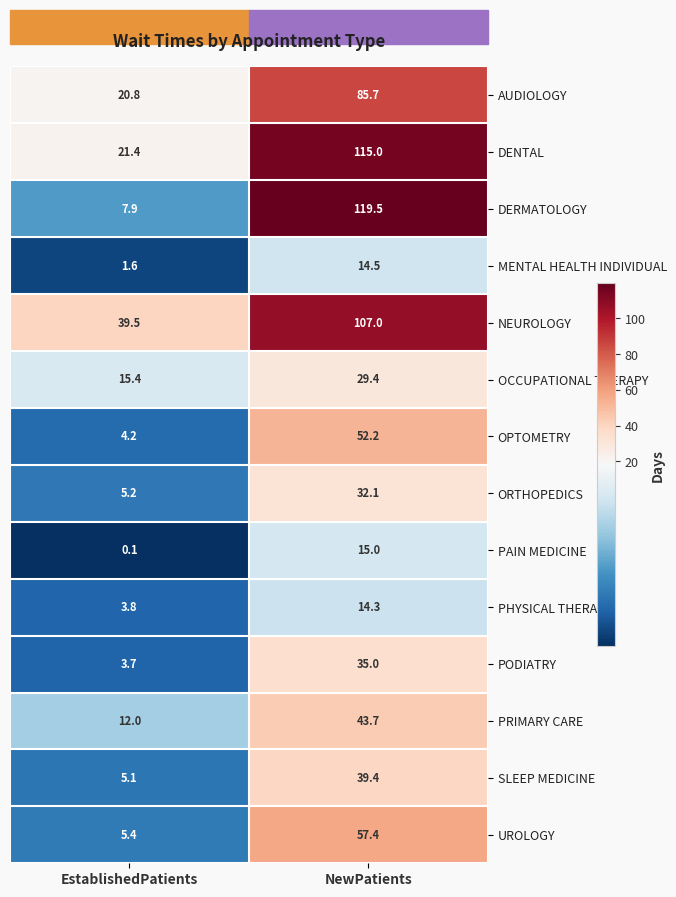

At which category does the chart reach its peak across all series?

NewPatients